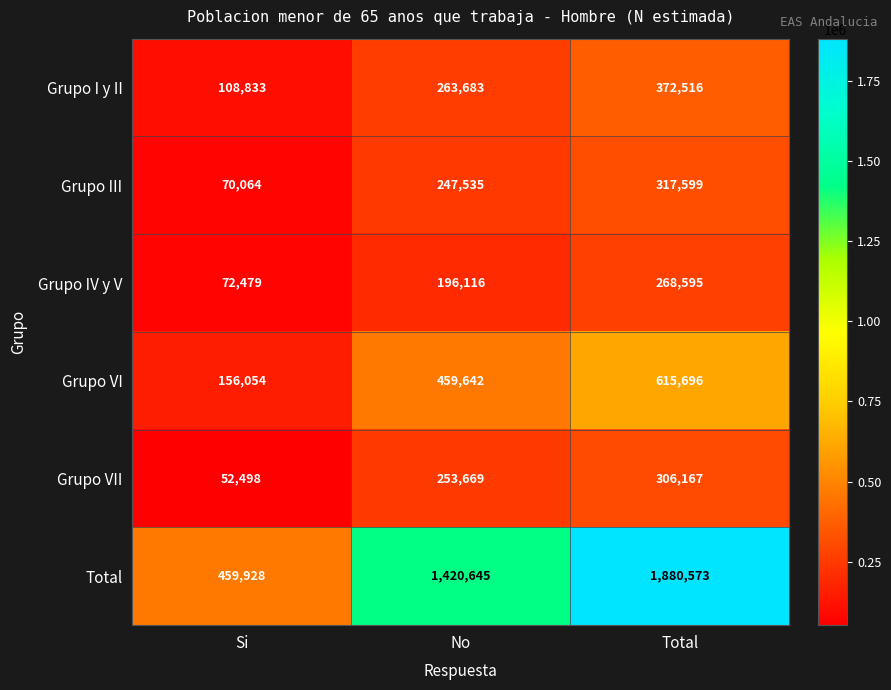

Between No and Total, which series saw the biggest shift?

Total